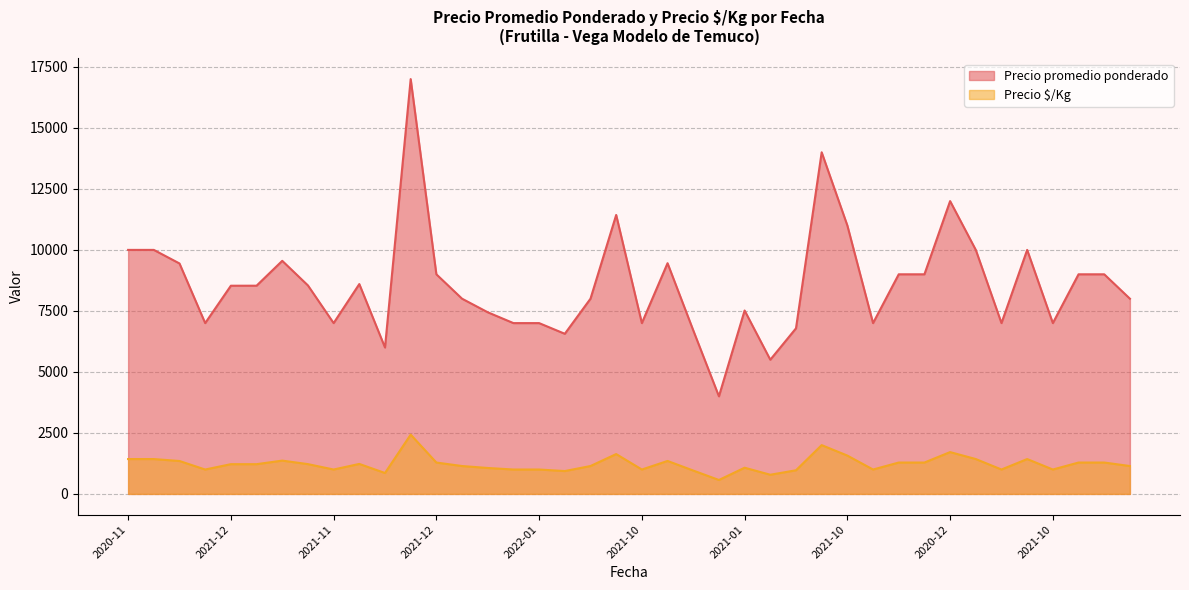

Which series has the widest spread of values?

Precio promedio ponderado